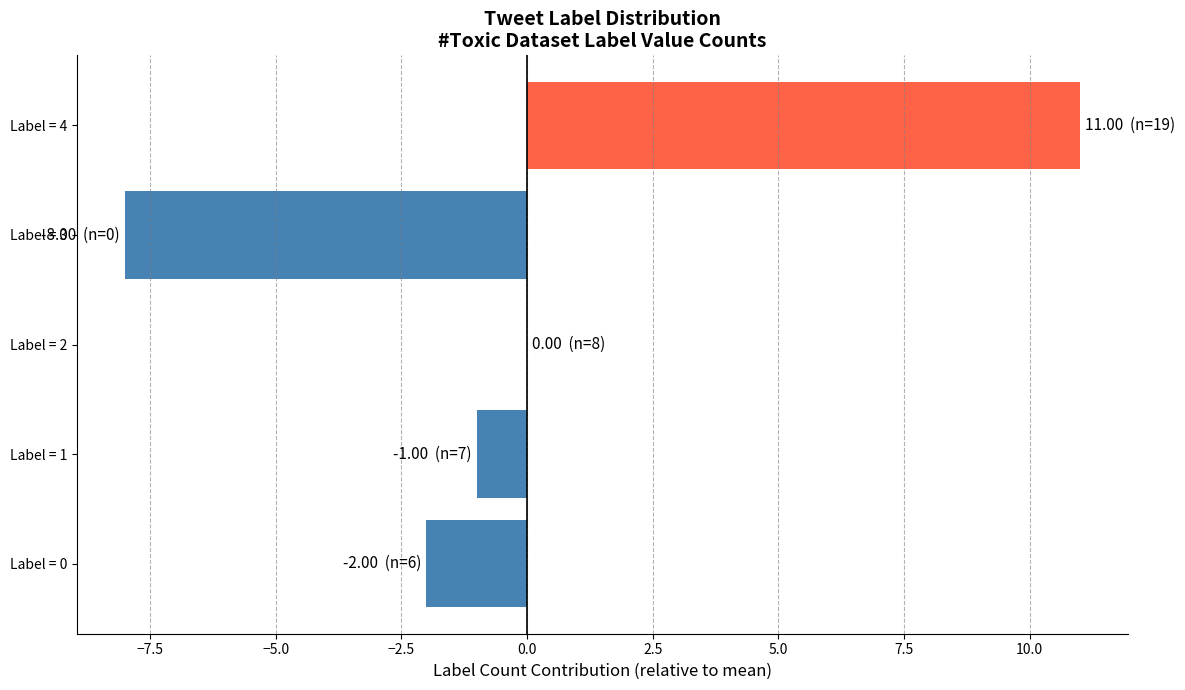

Reading bottom to top, what are all the values shown in this chart?

Label = 0=-2	Label = 1=-1	Label = 2=0	Label = 3=-8	Label = 4=11